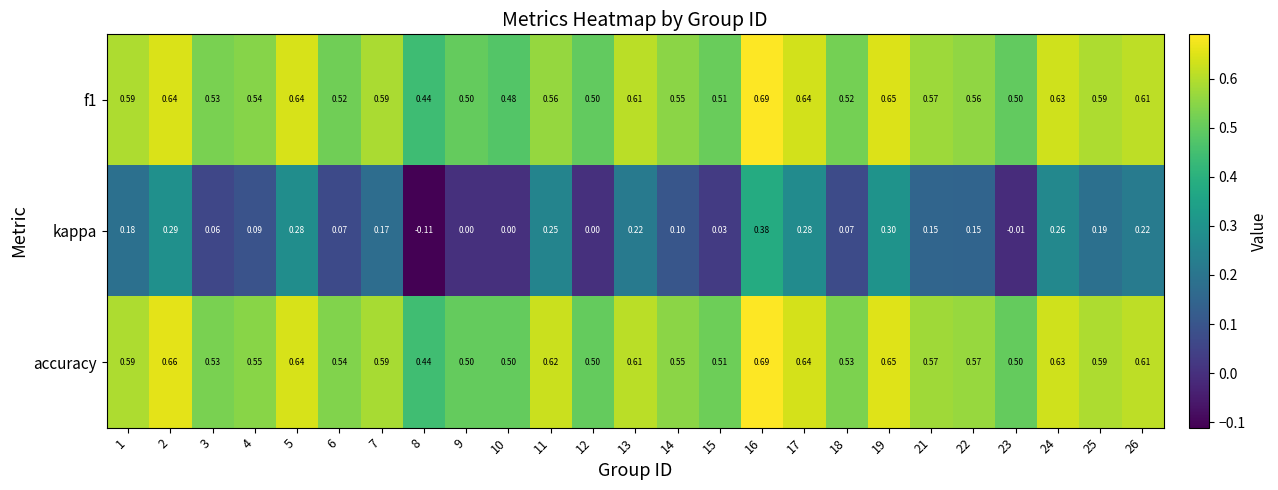

Is the value of f1 at 19 greater than the value of kappa at 8?

Yes